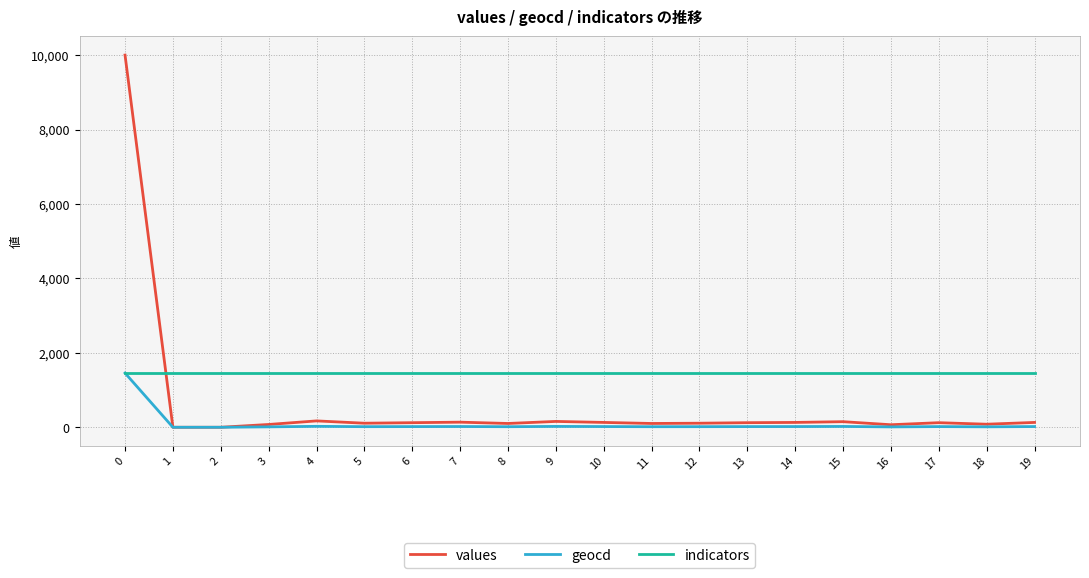

What is the sum of all geocd values?

1753